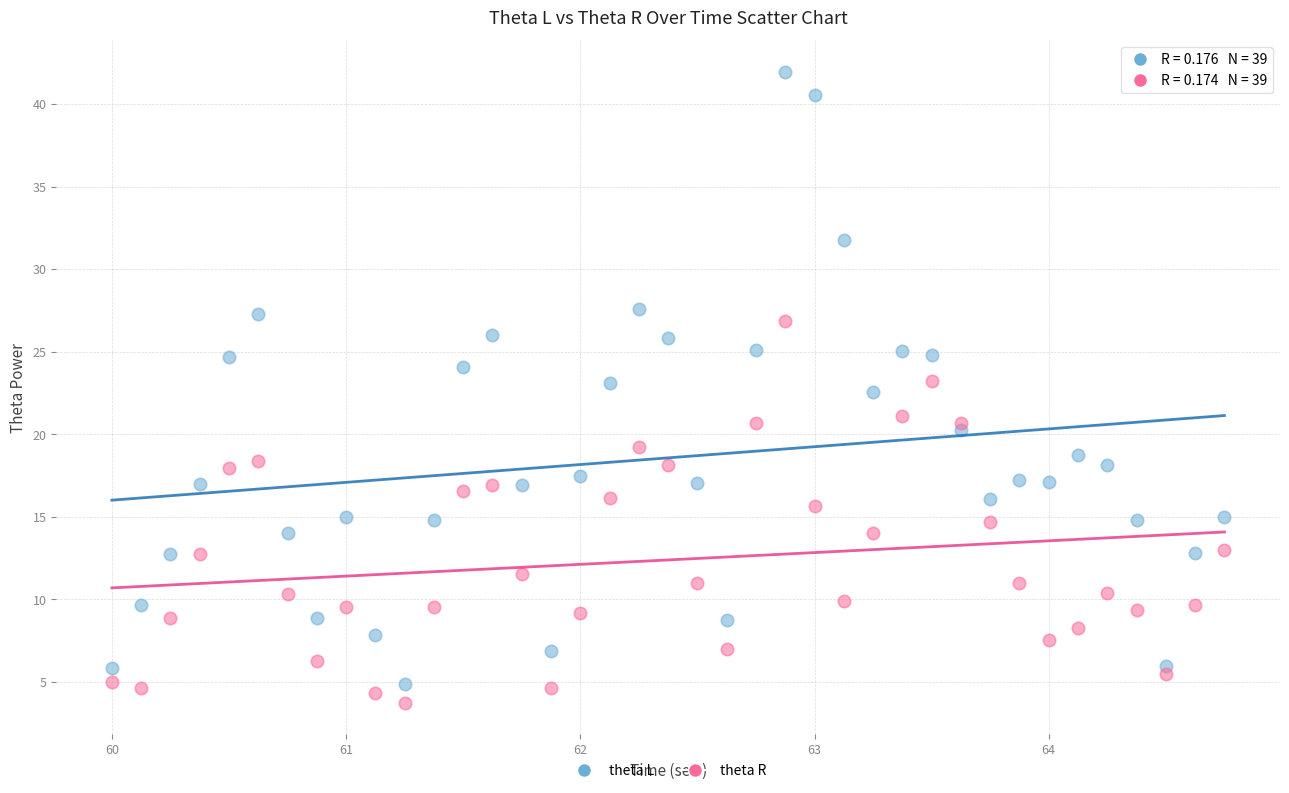

Which series contains the highest Y value?

theta L